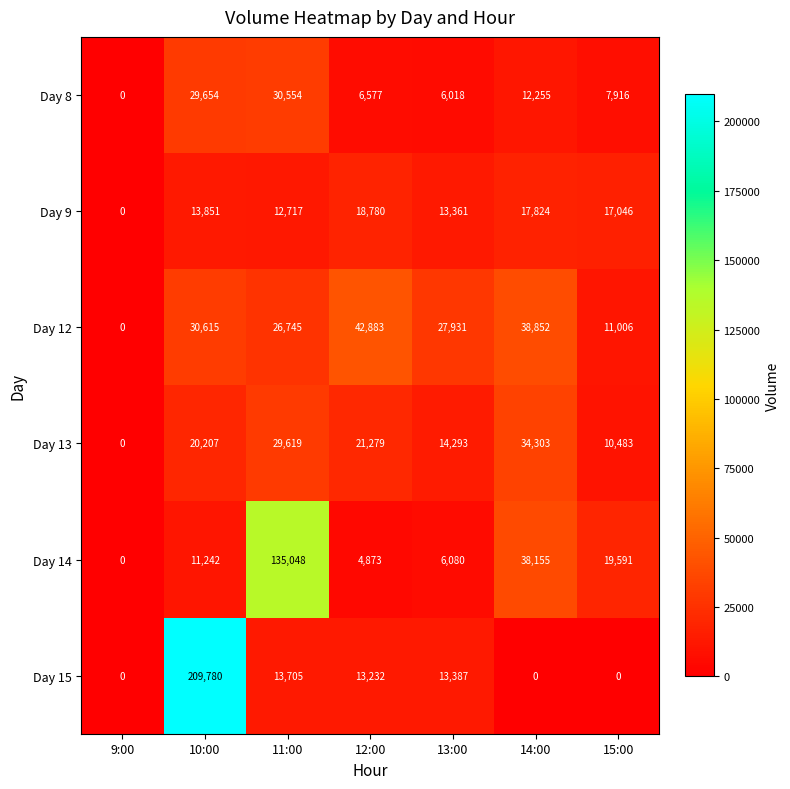

Count the number of data series in this chart.

6